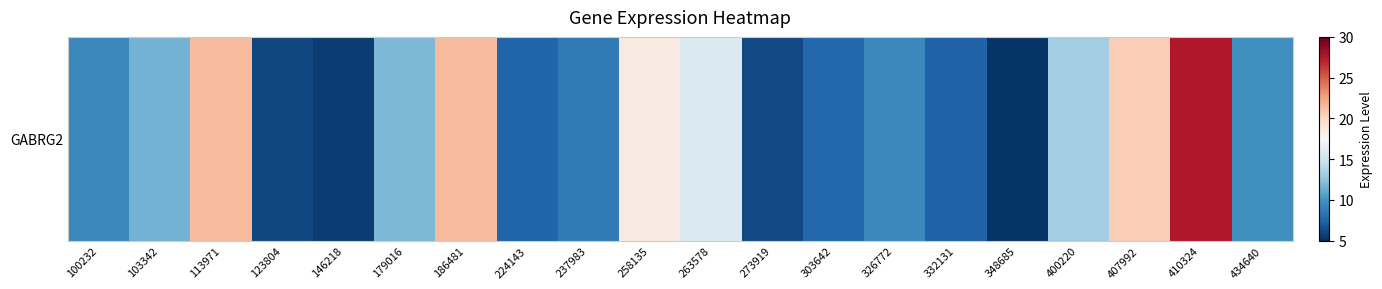

List the labels in order of value, smallest first.

348685, 146218, 123804, 273919, 332131, 224143, 303642, 237983, 100232, 326772, 434640, 103342, 179016, 400220, 263578, 258135, 407992, 113971, 186481, 410324